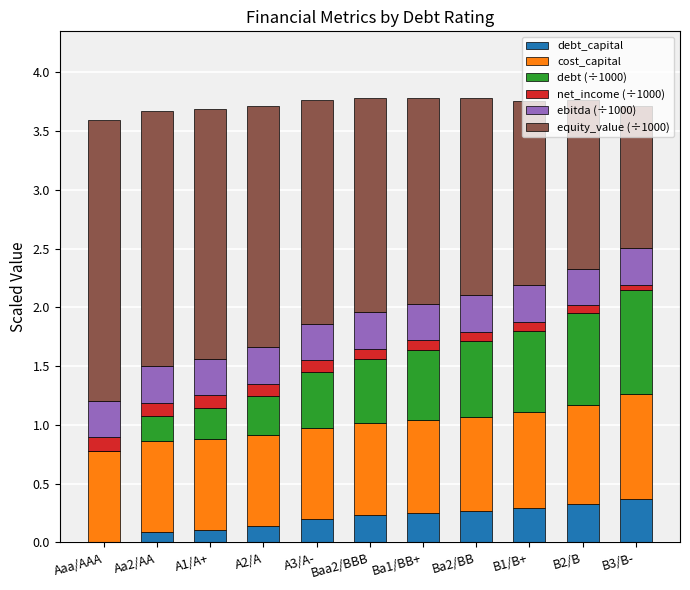

What is the sum of all debt_capital values?

2.3